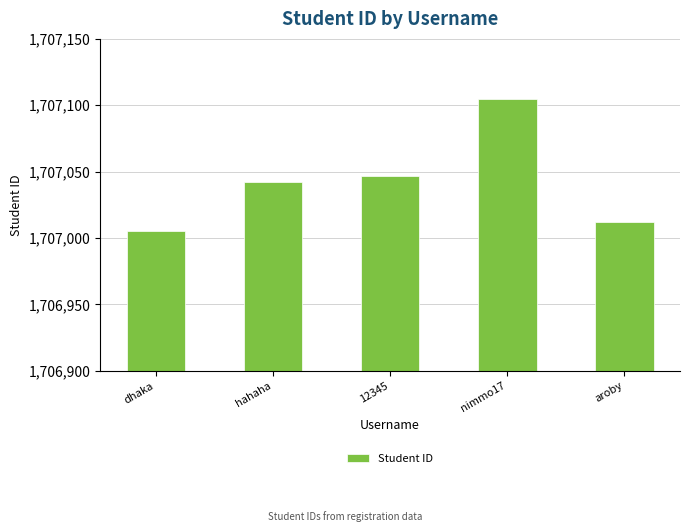

Read the value at nimmo17.

1707105